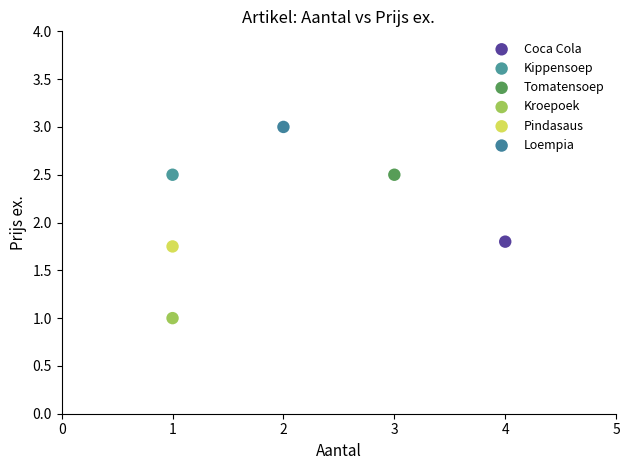

What are all the series names shown in the legend?

Coca Cola, Kippensoep, Tomatensoep, Kroepoek, Pindasaus, Loempia